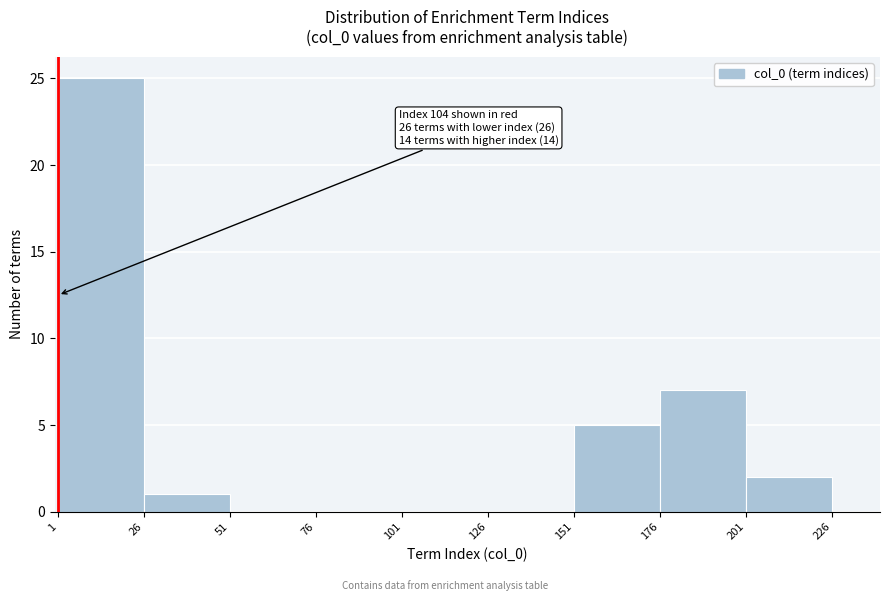

Over which range of the x-axis is the bar tallest?

1 to 26